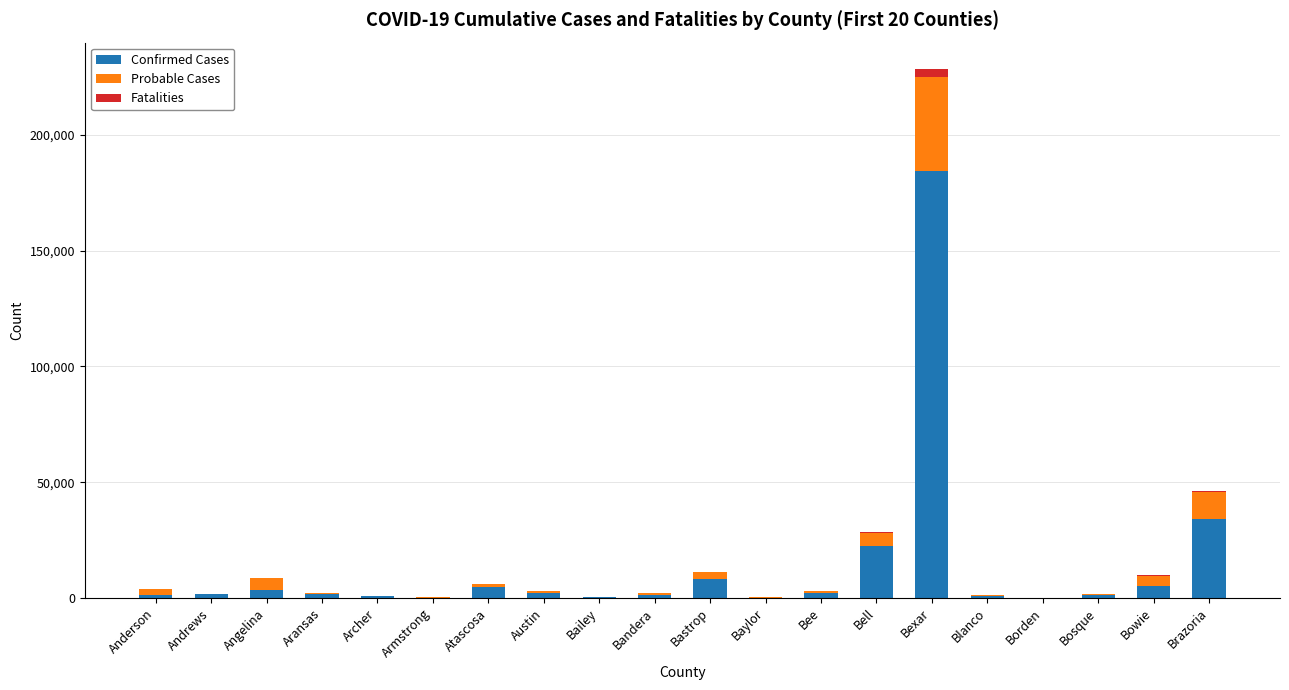

At which category is the sum across all series the highest?

Bexar